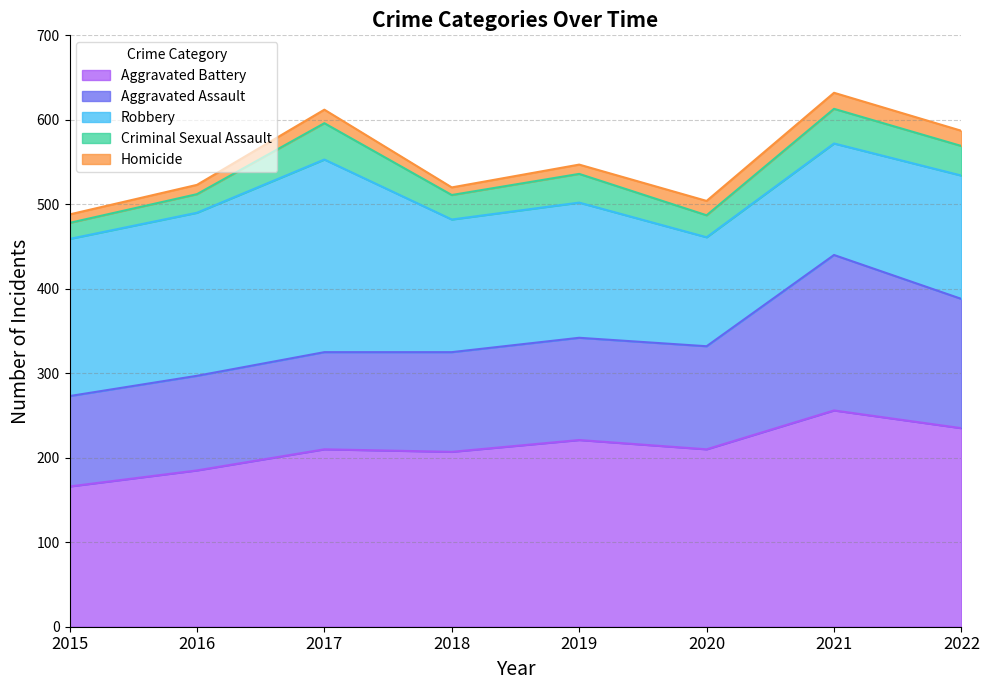

Count the number of categories in the chart.

8